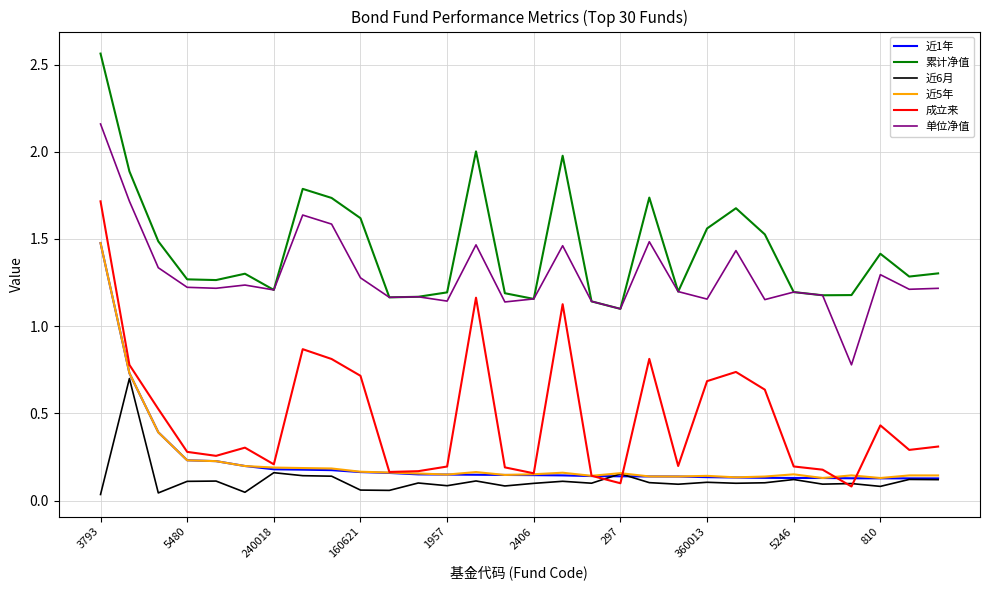

Which series has the largest range (max minus min)?

成立来